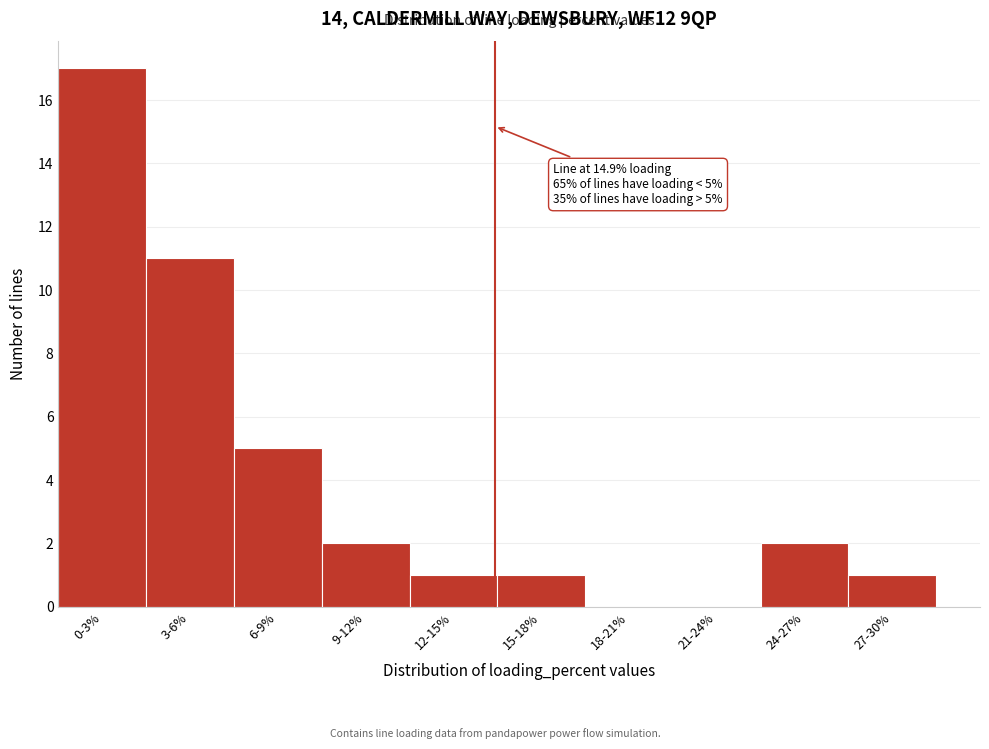

Reading left to right, what are all the values shown in this chart?

0-3%=17	3-6%=11	6-9%=5	9-12%=2	12-15%=1	15-18%=1	18-21%=0	21-24%=0	24-27%=2	27-30%=1